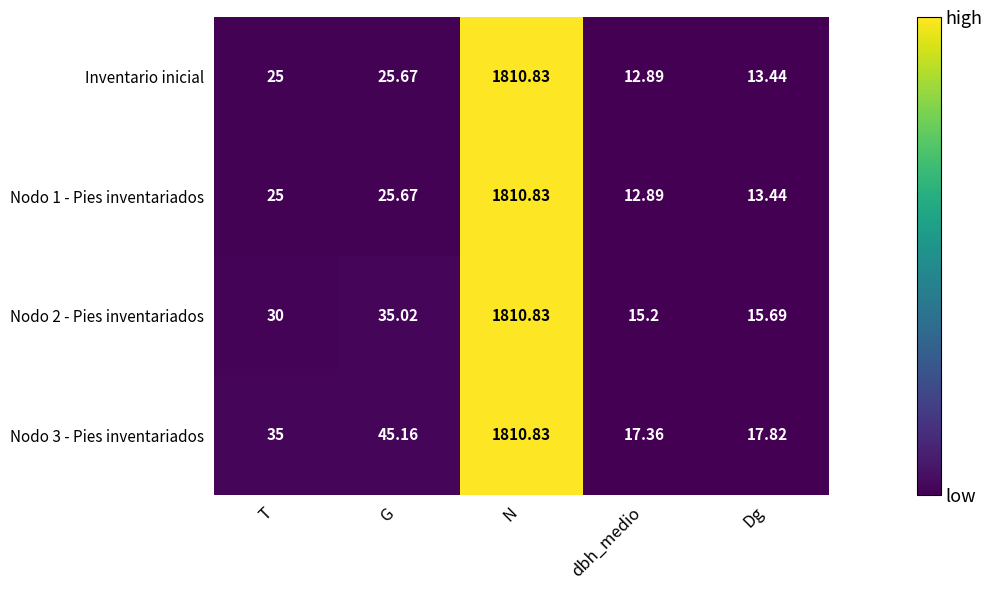

List the labels in order of Inventario inicial value, smallest first.

dbh_medio, Dg, T, G, N